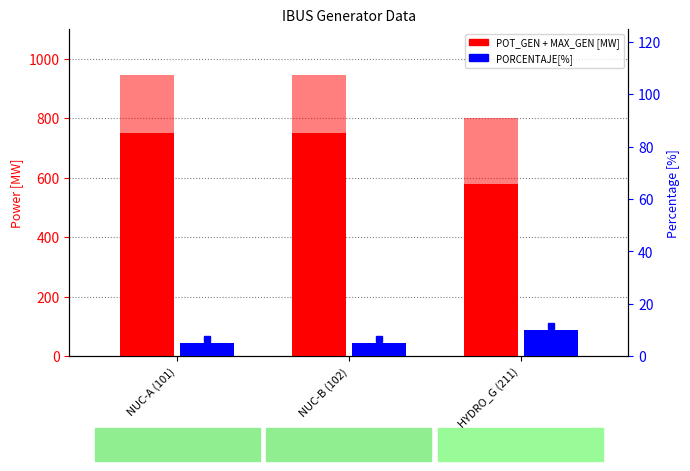

Rank the series by their maximum value, from highest to lowest.

POT_GEN[MW], MAX_GEN[MW], PORCENTAJE[%]